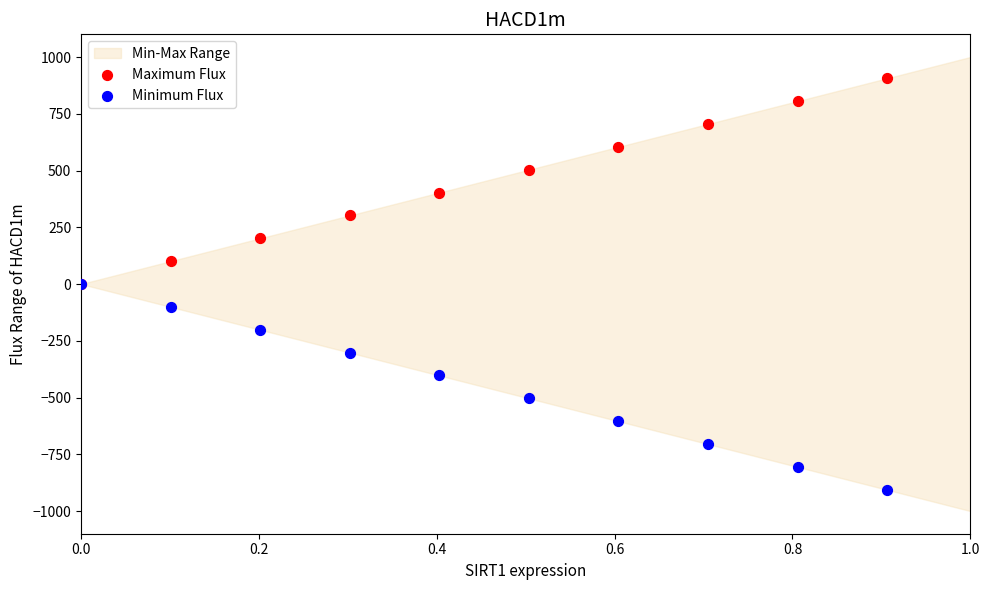

Which series reaches the minimum Y coordinate?

Minimum Flux